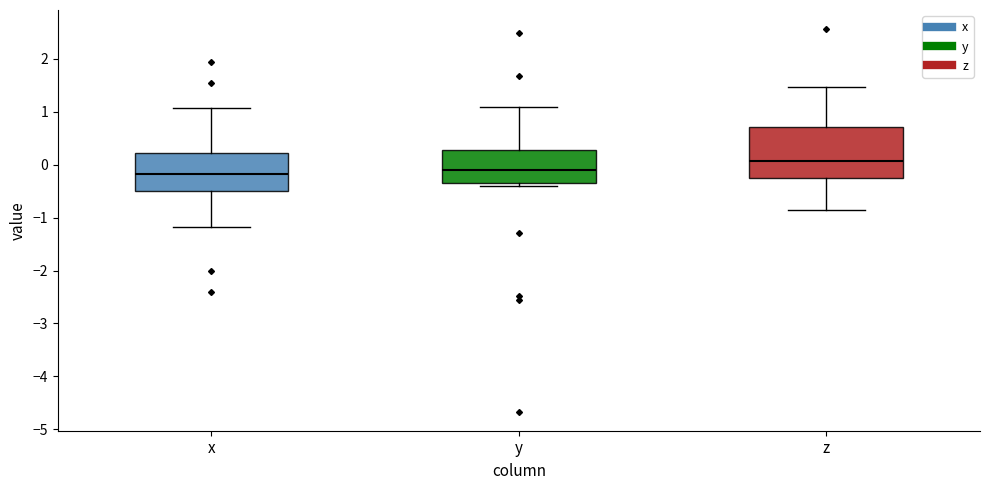

Reading left to right, read every box against the y-axis: the position of its median line, the range the box covers, and the ends of its whiskers. The values are not printed on the chart, so give them approximately, as read against the axis.

x: median -0.2, box -0.5 to 0.2, whiskers -1.2 to 1.1
y: median -0.1, box -0.4 to 0.3, whiskers -0.4 (just below the box's lower edge) to 1.1
z: median 0.1, box -0.3 to 0.7, whiskers -0.9 to 1.5